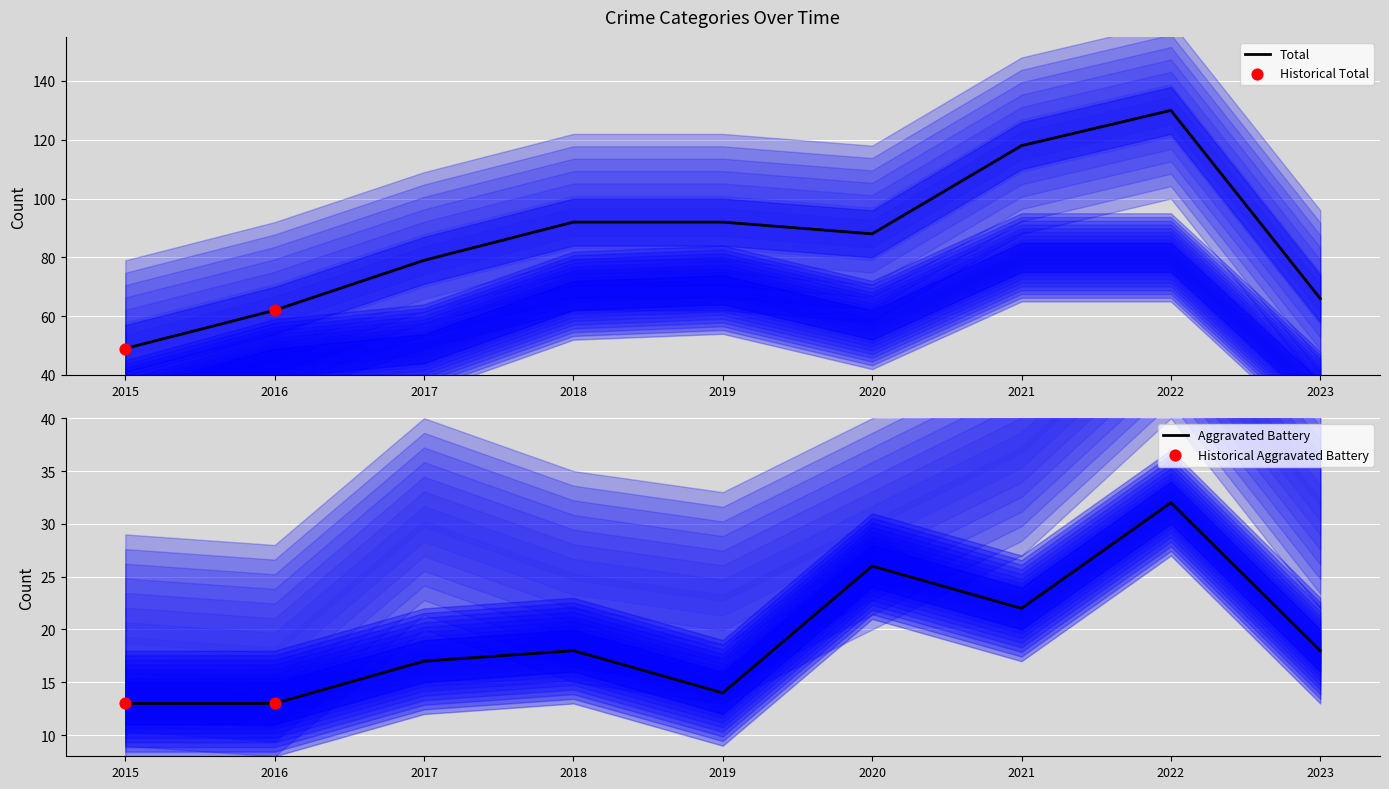

At how many categories does at least one series exceed 14?

9